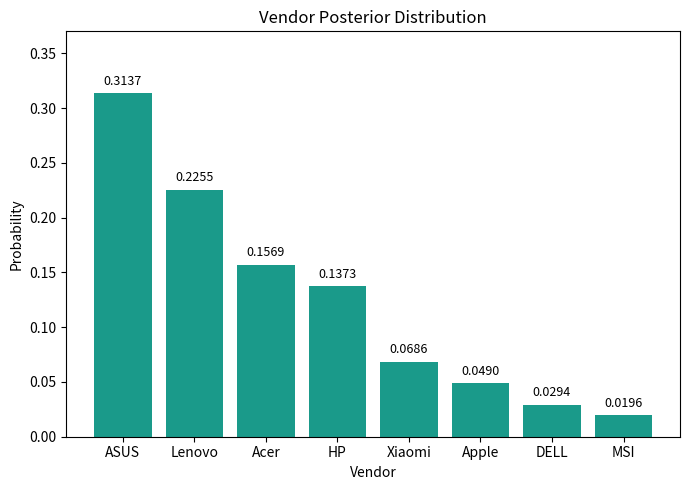

List the labels in order of value, largest first.

ASUS, Lenovo, Acer, HP, Xiaomi, Apple, DELL, MSI